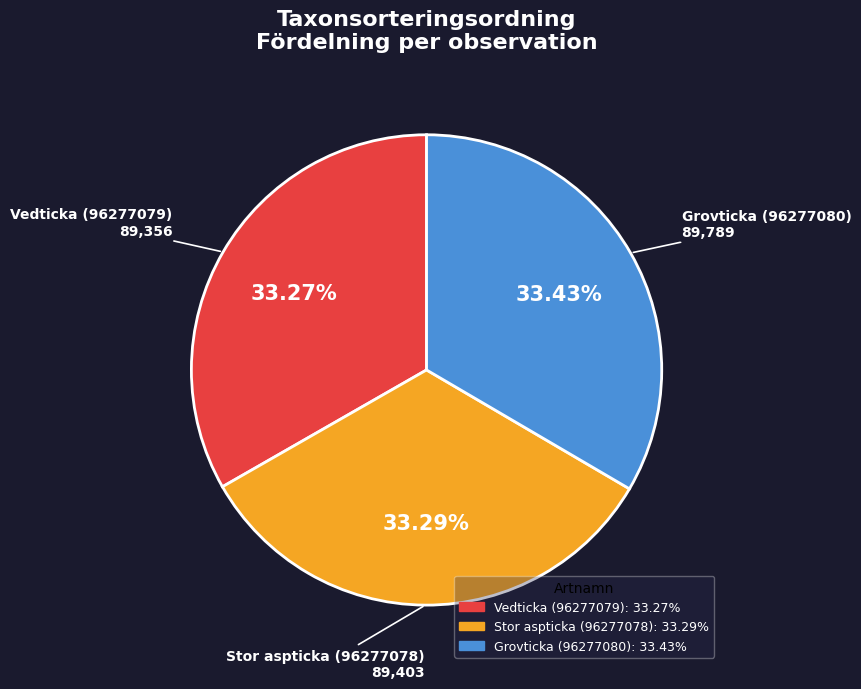

Is Stor aspticka (96277078) the majority of the pie?

No